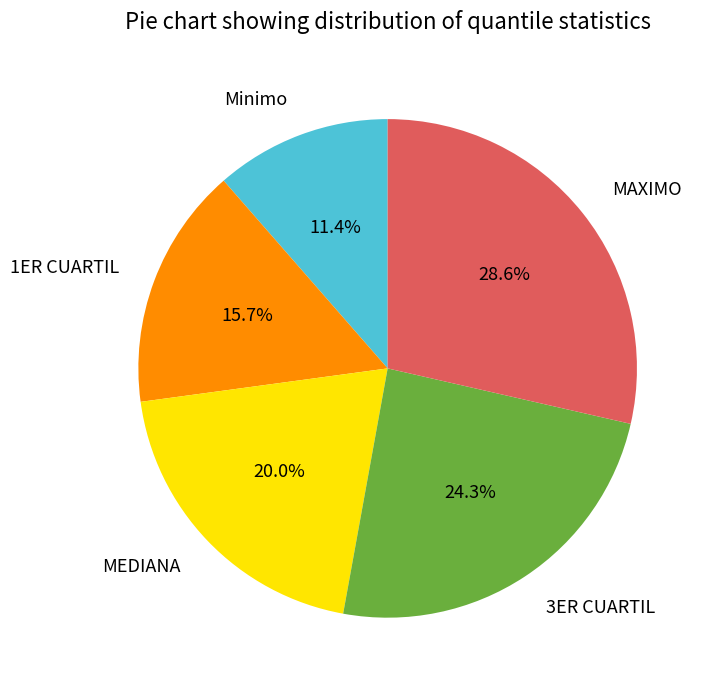

Which category has the biggest portion of the pie?

MAXIMO